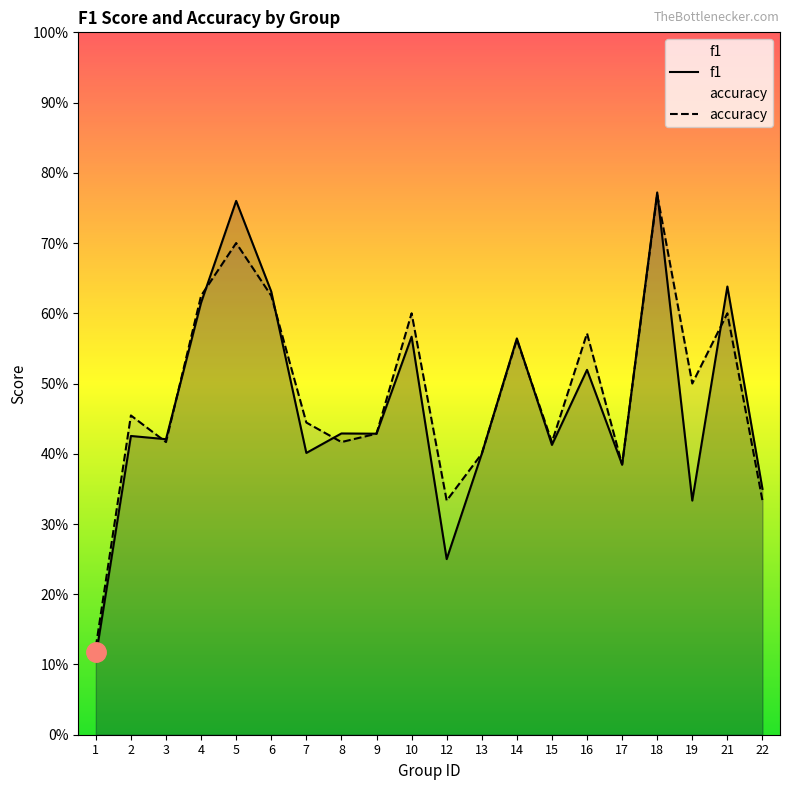

Which series changed the most between 6 and 12?

f1